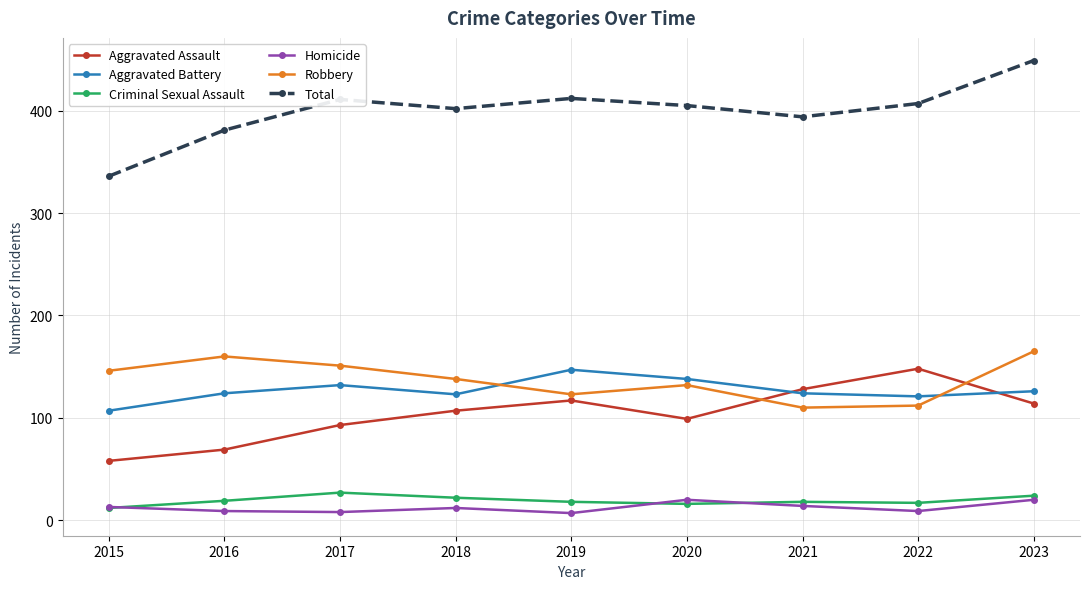

What is the lowest value of the Aggravated Battery series?

107